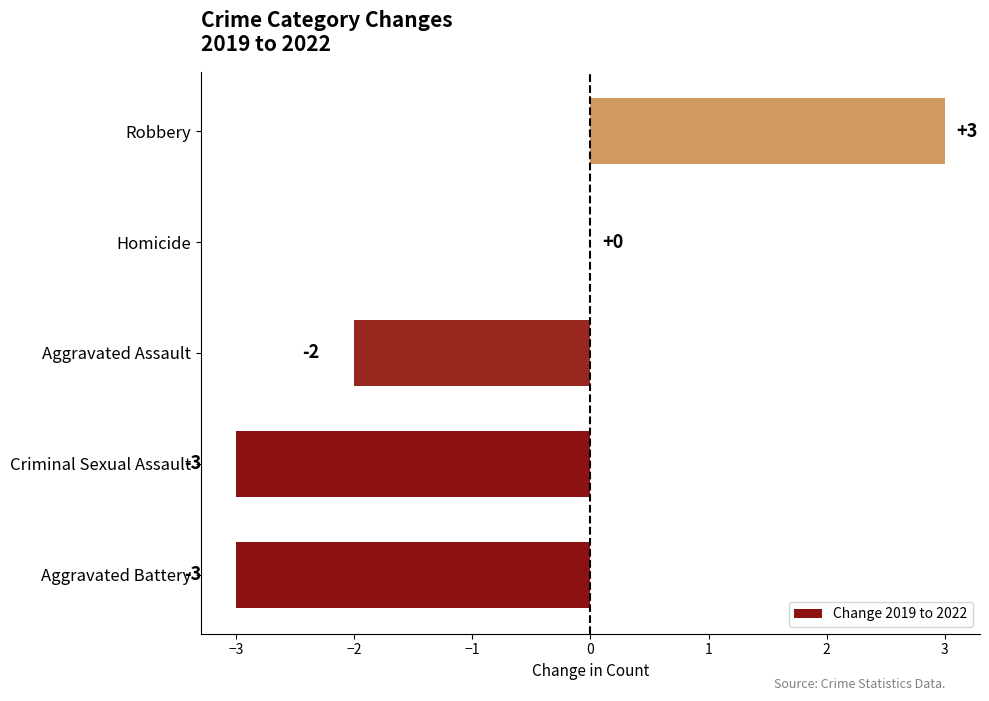

Reading top to bottom, list all the values displayed in this chart.

Robbery=3	Homicide=0	Aggravated Assault=-2	Criminal Sexual Assault=-3	Aggravated Battery=-3